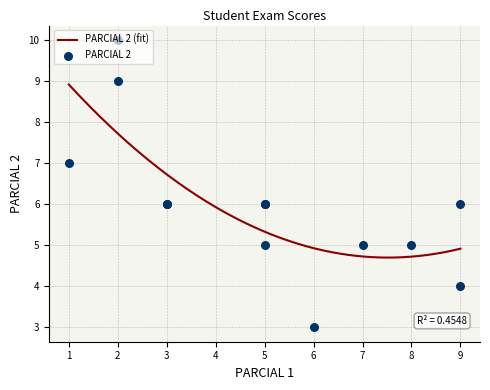

Approximately how many times larger is the value at 6 compared to 5?

0.6